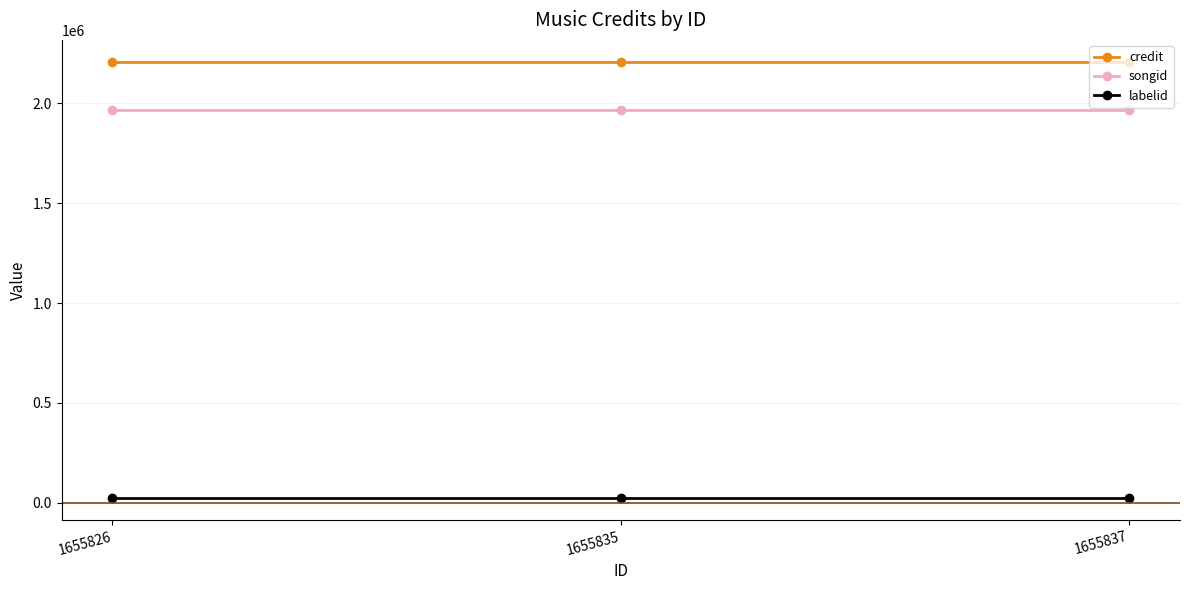

What is the sum of the labelid values at 1655837 and 1655835?

45110